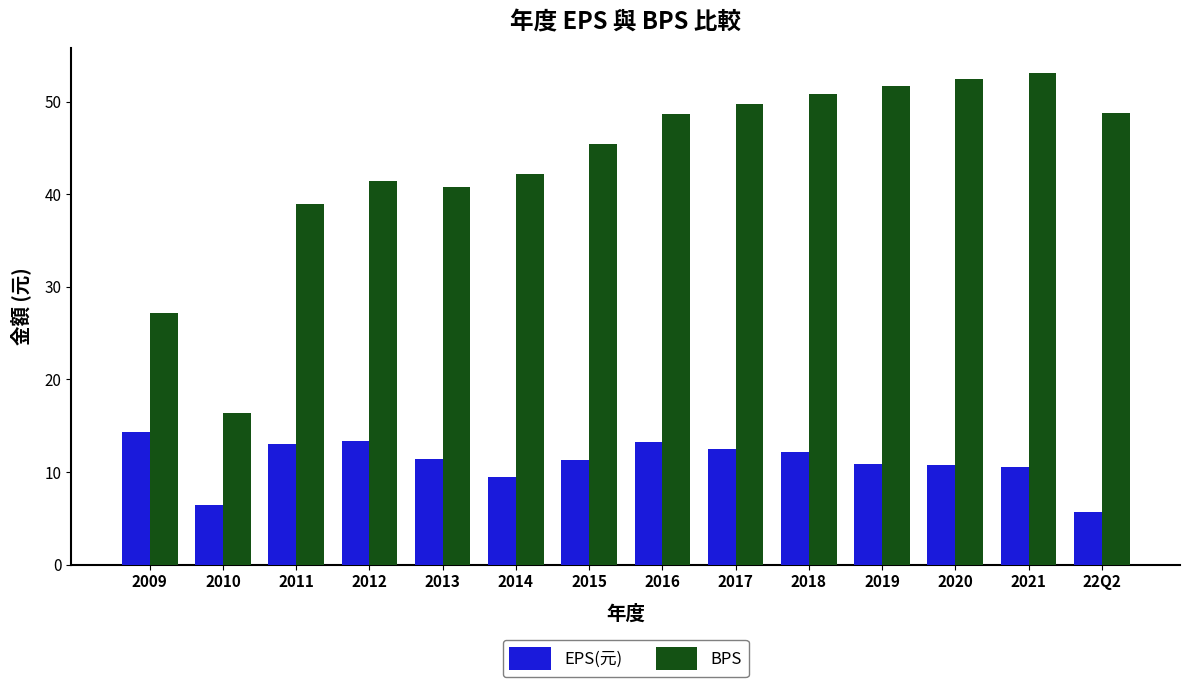

What are all the series names shown in the legend?

EPS(元), BPS